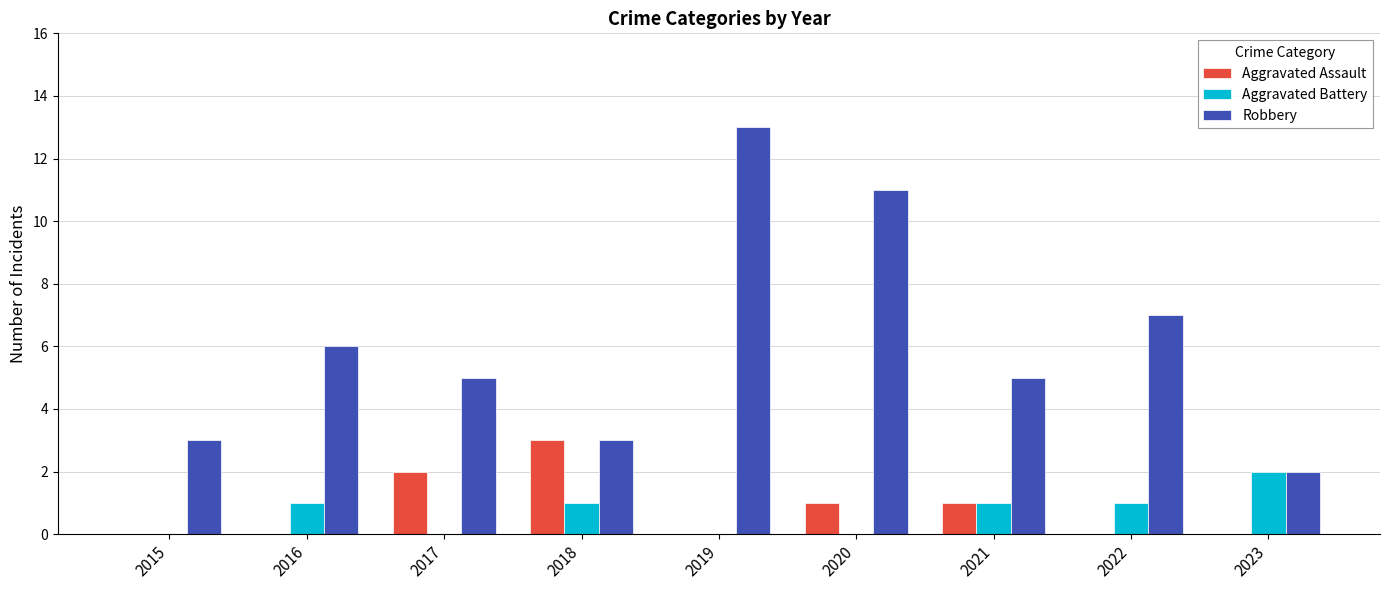

How many series are shown in this chart?

3